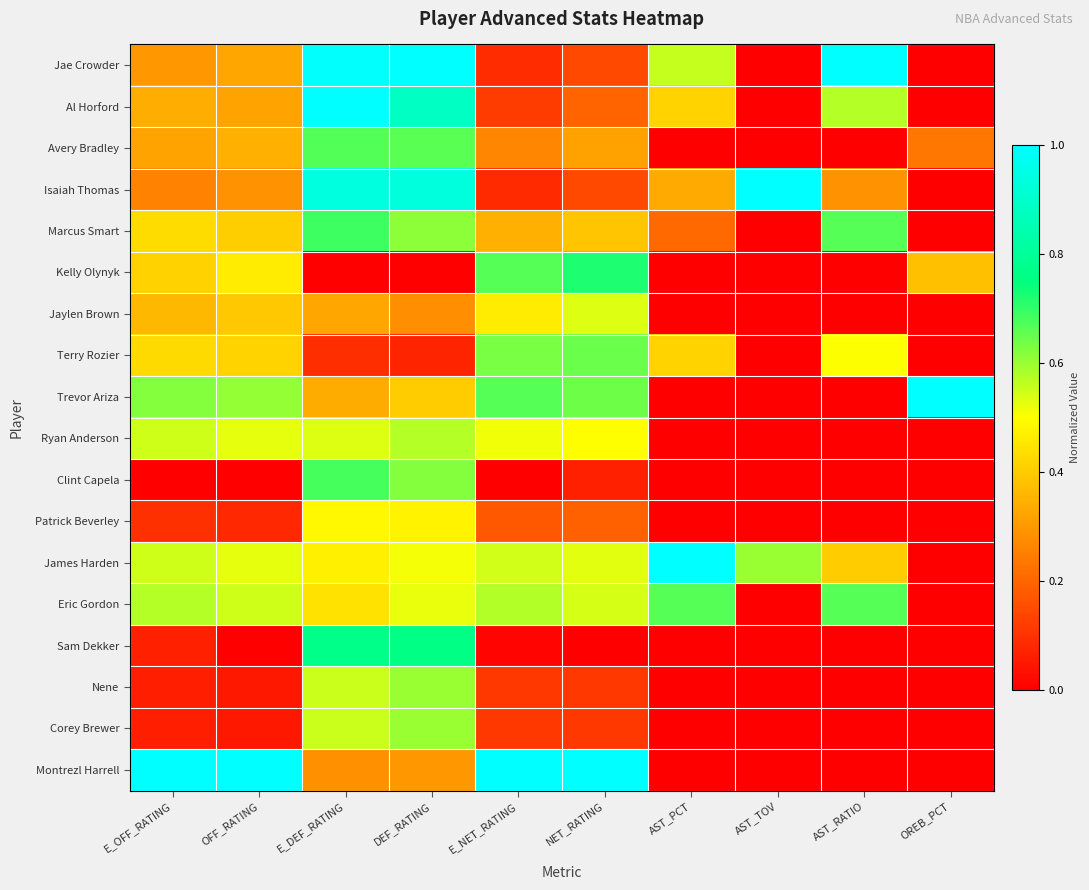

Reading left to right, extract all data points from this chart.

Jae Crowder: E_OFF_RATING=0.3	OFF_RATING=0.3	E_DEF_RATING=1.0	DEF_RATING=1.0	E_NET_RATING=0.1	NET_RATING=0.1	AST_PCT=0.6	AST_TOV=0.0	AST_RATIO=1.0	OREB_PCT=0.0
Al Horford: E_OFF_RATING=0.3	OFF_RATING=0.3	E_DEF_RATING=1.0	DEF_RATING=0.9	E_NET_RATING=0.1	NET_RATING=0.2	AST_PCT=0.4	AST_TOV=0.0	AST_RATIO=0.6	OREB_PCT=0.0
Avery Bradley: E_OFF_RATING=0.3	OFF_RATING=0.3	E_DEF_RATING=0.7	DEF_RATING=0.7	E_NET_RATING=0.3	NET_RATING=0.3	AST_PCT=0.0	AST_TOV=0.0	AST_RATIO=0.0	OREB_PCT=0.2
Isaiah Thomas: E_OFF_RATING=0.3	OFF_RATING=0.3	E_DEF_RATING=0.9	DEF_RATING=0.9	E_NET_RATING=0.1	NET_RATING=0.1	AST_PCT=0.3	AST_TOV=1.0	AST_RATIO=0.3	OREB_PCT=0.0
Marcus Smart: E_OFF_RATING=0.4	OFF_RATING=0.4	E_DEF_RATING=0.7	DEF_RATING=0.6	E_NET_RATING=0.3	NET_RATING=0.4	AST_PCT=0.2	AST_TOV=0.0	AST_RATIO=0.7	OREB_PCT=0.0
Kelly Olynyk: E_OFF_RATING=0.4	OFF_RATING=0.5	E_DEF_RATING=0.0	DEF_RATING=0.0	E_NET_RATING=0.7	NET_RATING=0.7	AST_PCT=0.0	AST_TOV=0.0	AST_RATIO=0.0	OREB_PCT=0.4
Jaylen Brown: E_OFF_RATING=0.4	OFF_RATING=0.4	E_DEF_RATING=0.3	DEF_RATING=0.3	E_NET_RATING=0.5	NET_RATING=0.5	AST_PCT=0.0	AST_TOV=0.0	AST_RATIO=0.0	OREB_PCT=0.0
Terry Rozier: E_OFF_RATING=0.4	OFF_RATING=0.4	E_DEF_RATING=0.1	DEF_RATING=0.1	E_NET_RATING=0.6	NET_RATING=0.6	AST_PCT=0.4	AST_TOV=0.0	AST_RATIO=0.5	OREB_PCT=0.0
Trevor Ariza: E_OFF_RATING=0.6	OFF_RATING=0.6	E_DEF_RATING=0.3	DEF_RATING=0.4	E_NET_RATING=0.7	NET_RATING=0.6	AST_PCT=0.0	AST_TOV=0.0	AST_RATIO=0.0	OREB_PCT=1.0
Ryan Anderson: E_OFF_RATING=0.5	OFF_RATING=0.5	E_DEF_RATING=0.5	DEF_RATING=0.6	E_NET_RATING=0.5	NET_RATING=0.5	AST_PCT=0.0	AST_TOV=0.0	AST_RATIO=0.0	OREB_PCT=0.0
Clint Capela: E_OFF_RATING=0.0	OFF_RATING=0.0	E_DEF_RATING=0.7	DEF_RATING=0.6	E_NET_RATING=0.0	NET_RATING=0.1	AST_PCT=0.0	AST_TOV=0.0	AST_RATIO=0.0	OREB_PCT=0.0
Patrick Beverley: E_OFF_RATING=0.1	OFF_RATING=0.1	E_DEF_RATING=0.5	DEF_RATING=0.5	E_NET_RATING=0.2	NET_RATING=0.2	AST_PCT=0.0	AST_TOV=0.0	AST_RATIO=0.0	OREB_PCT=0.0
James Harden: E_OFF_RATING=0.5	OFF_RATING=0.5	E_DEF_RATING=0.5	DEF_RATING=0.5	E_NET_RATING=0.5	NET_RATING=0.5	AST_PCT=1.0	AST_TOV=0.6	AST_RATIO=0.4	OREB_PCT=0.0
Eric Gordon: E_OFF_RATING=0.6	OFF_RATING=0.5	E_DEF_RATING=0.4	DEF_RATING=0.5	E_NET_RATING=0.6	NET_RATING=0.5	AST_PCT=0.7	AST_TOV=0.0	AST_RATIO=0.7	OREB_PCT=0.0
Sam Dekker: E_OFF_RATING=0.1	OFF_RATING=0.0	E_DEF_RATING=0.8	DEF_RATING=0.8	E_NET_RATING=0.0	NET_RATING=0.0	AST_PCT=0.0	AST_TOV=0.0	AST_RATIO=0.0	OREB_PCT=0.0
Nene: E_OFF_RATING=0.1	OFF_RATING=0.0	E_DEF_RATING=0.6	DEF_RATING=0.6	E_NET_RATING=0.1	NET_RATING=0.1	AST_PCT=0.0	AST_TOV=0.0	AST_RATIO=0.0	OREB_PCT=0.0
Corey Brewer: E_OFF_RATING=0.1	OFF_RATING=0.0	E_DEF_RATING=0.6	DEF_RATING=0.6	E_NET_RATING=0.1	NET_RATING=0.1	AST_PCT=0.0	AST_TOV=0.0	AST_RATIO=0.0	OREB_PCT=0.0
Montrezl Harrell: E_OFF_RATING=1.0	OFF_RATING=1.0	E_DEF_RATING=0.3	DEF_RATING=0.3	E_NET_RATING=1.0	NET_RATING=1.0	AST_PCT=0.0	AST_TOV=0.0	AST_RATIO=0.0	OREB_PCT=0.0